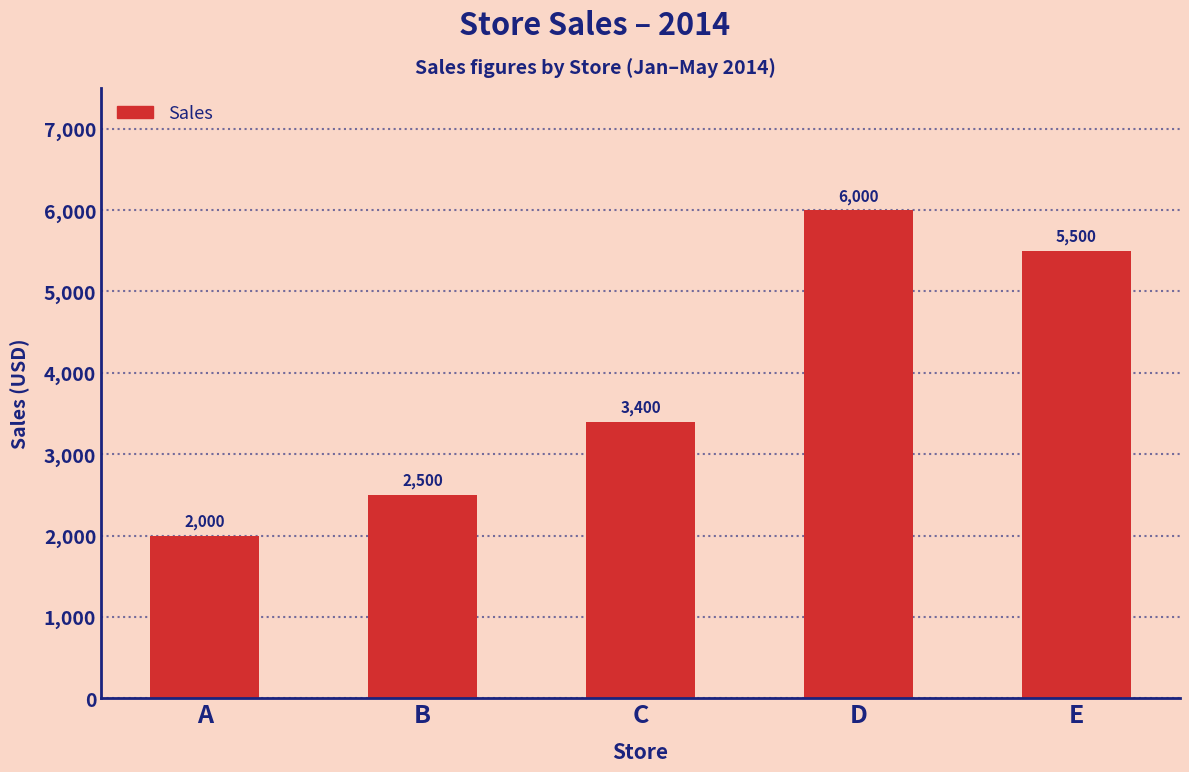

Reading right to left, extract all data points from this chart.

5500	6000	3400	2500	2000